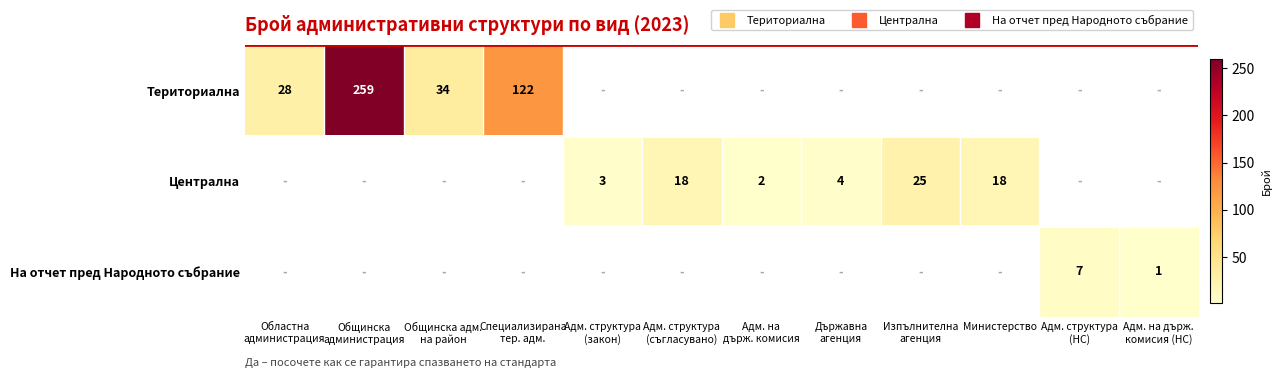

What is the total value across all series at Адм. структура
(НС)?

7